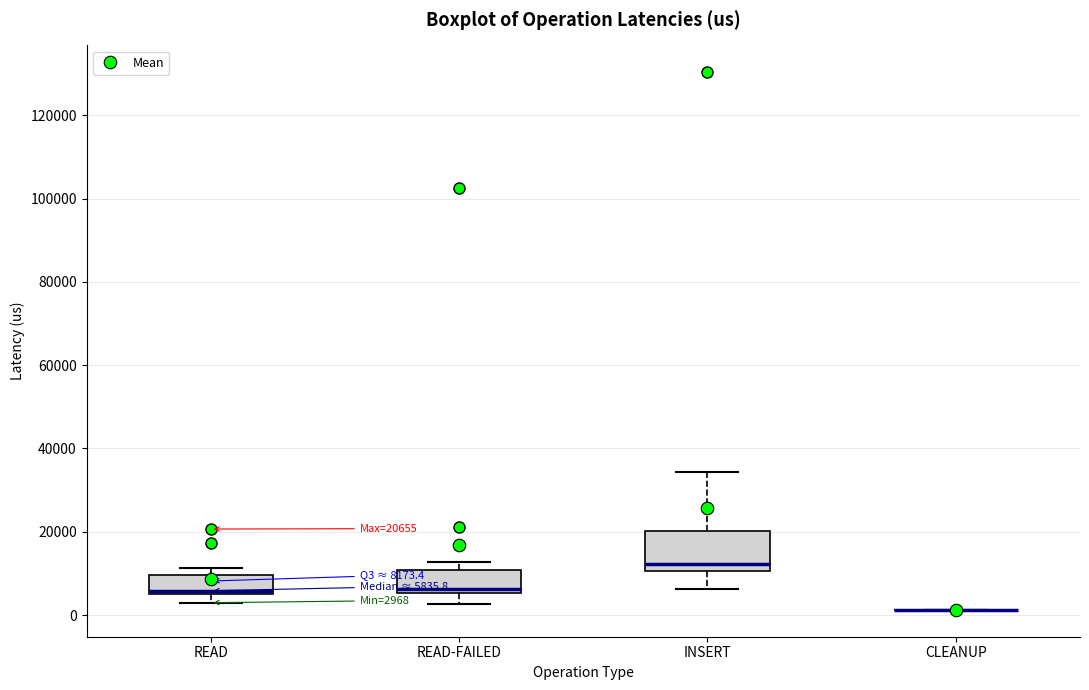

Comparing the boxes themselves (not the whiskers), which one is the tallest?

INSERT